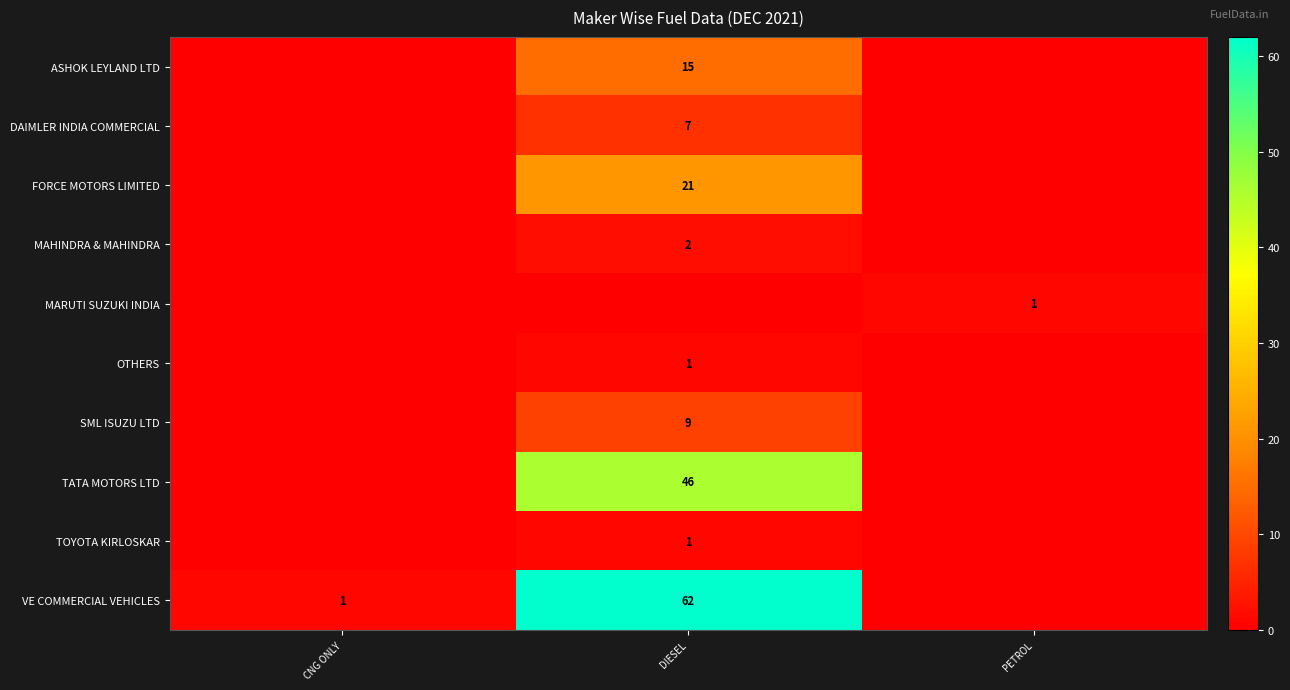

The value of ASHOK LEYLAND LTD at DIESEL is 15. True or false?

True